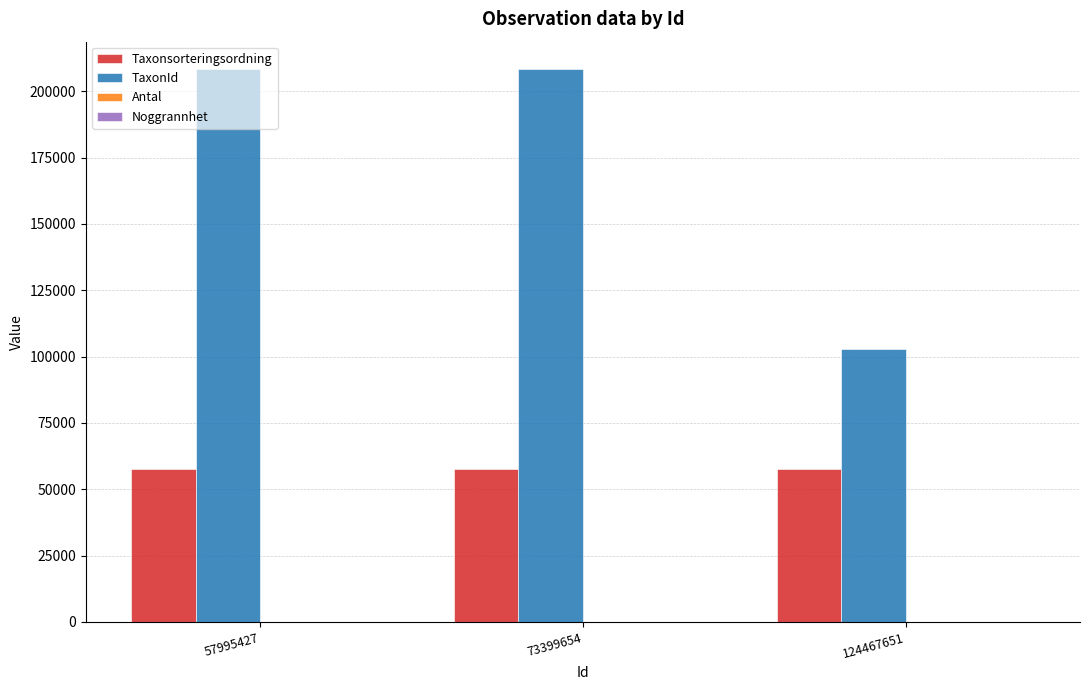

What is the maximum value shown in the chart?

208250